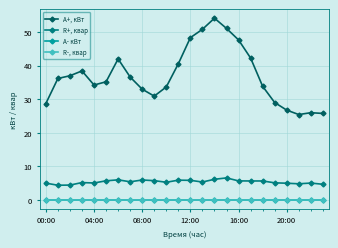

What is the difference between the maximum and minimum values in the A+, кВт series?

28.7